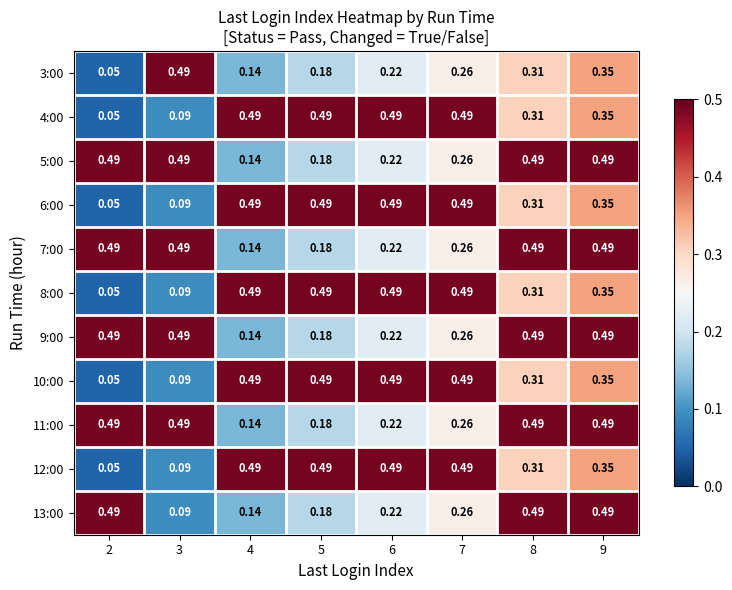

Is the value of 10:00 at 9 greater than the value of 11:00 at 5?

Yes